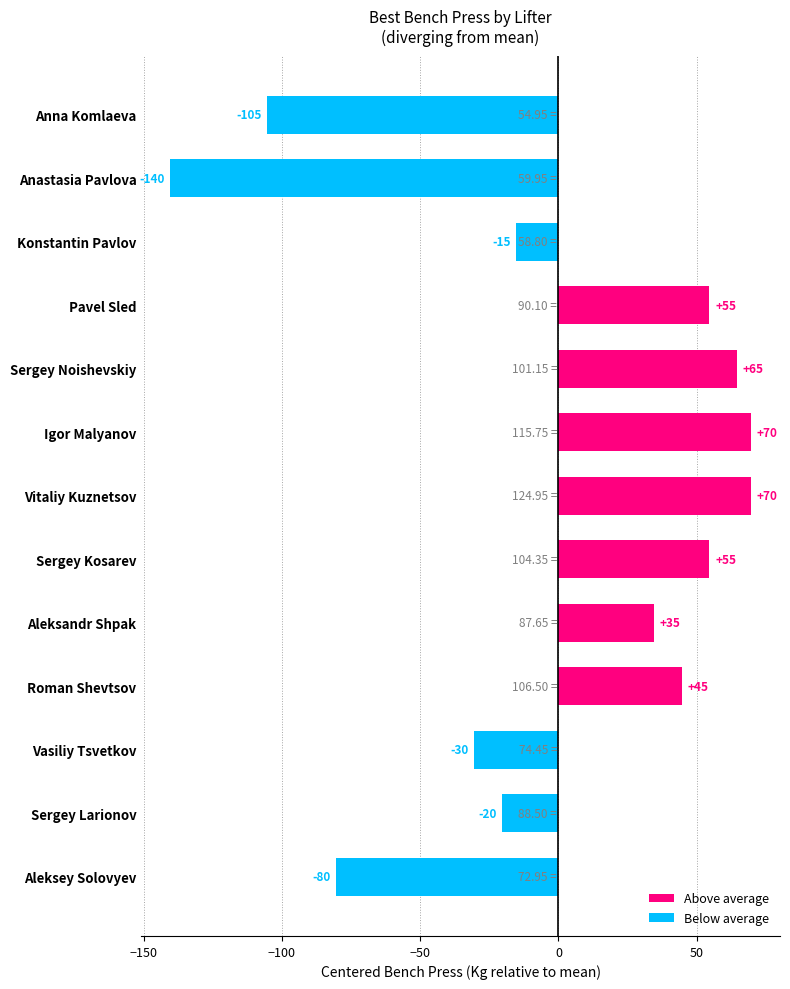

How many bars are there in total?

13